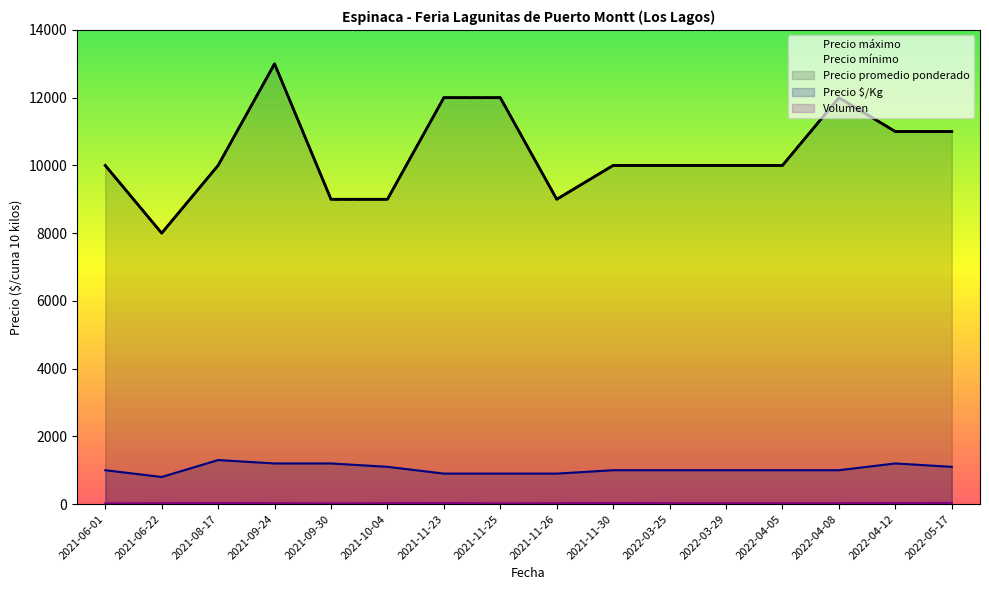

What is the lowest value of the Precio $/Kg series?

800